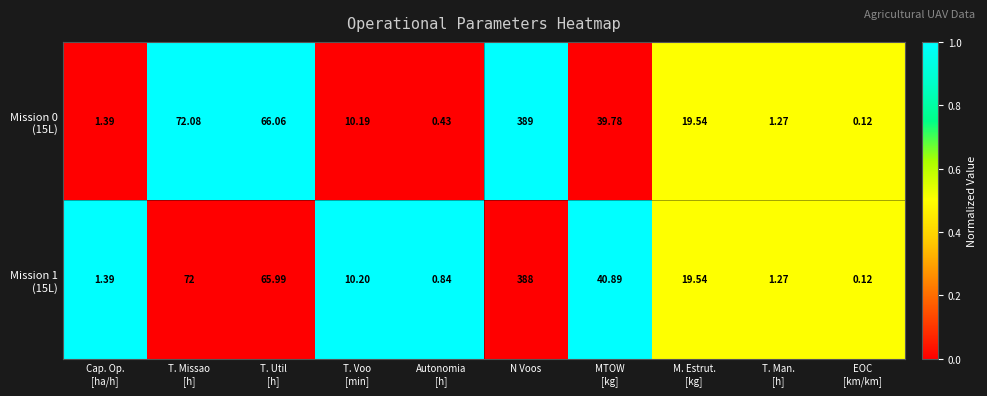

At which category is the sum across all series the highest?

N Voos